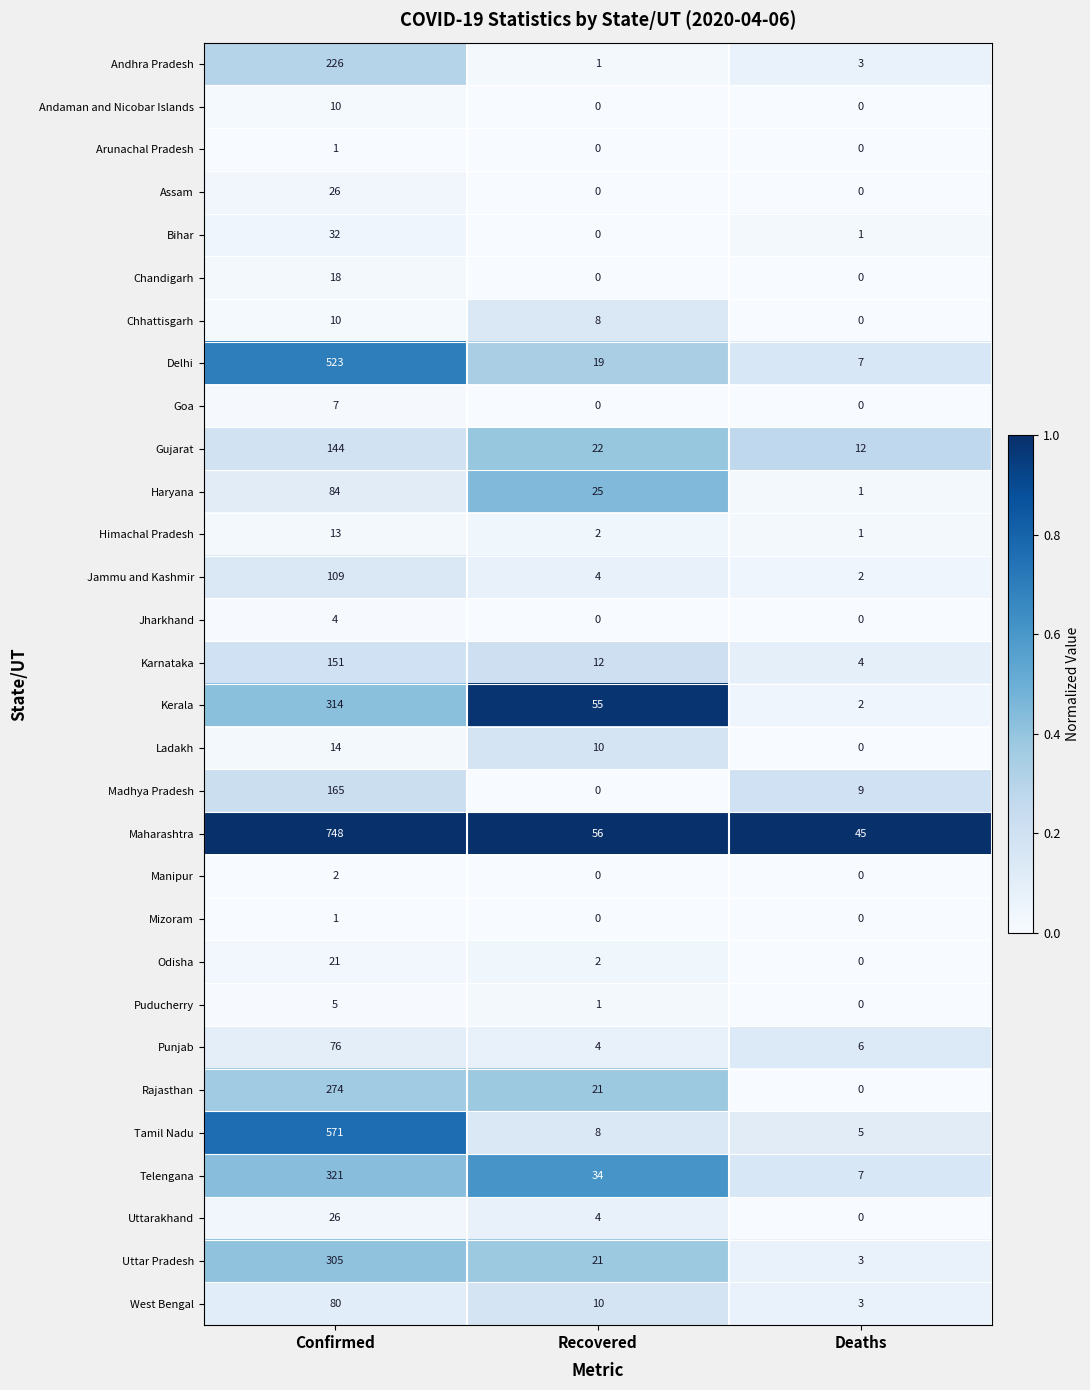

What is the spread (max minus min) of values at Confirmed?

747